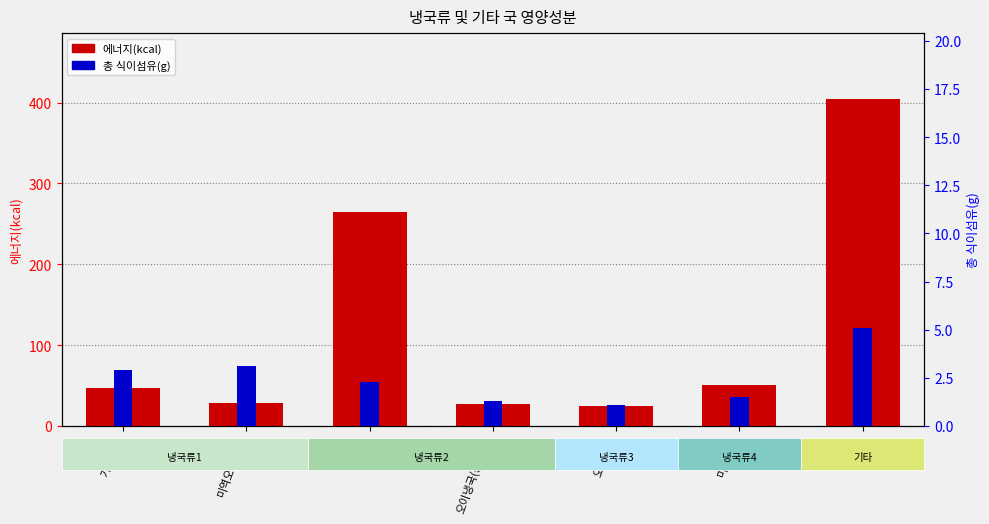

What is the maximum value for 총 식이섬유(g)?

5.1